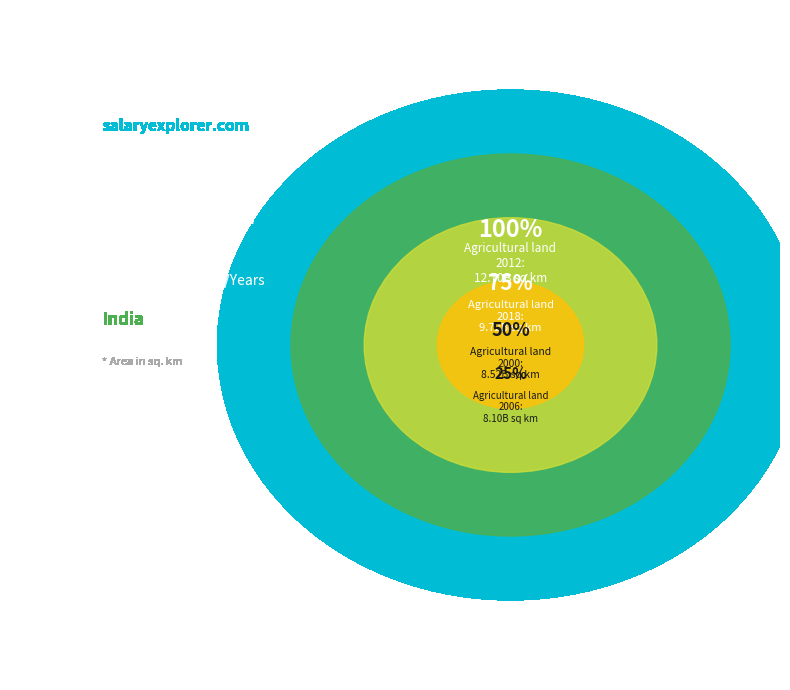

True or false: 2009 accounts for 29% of the total.

False